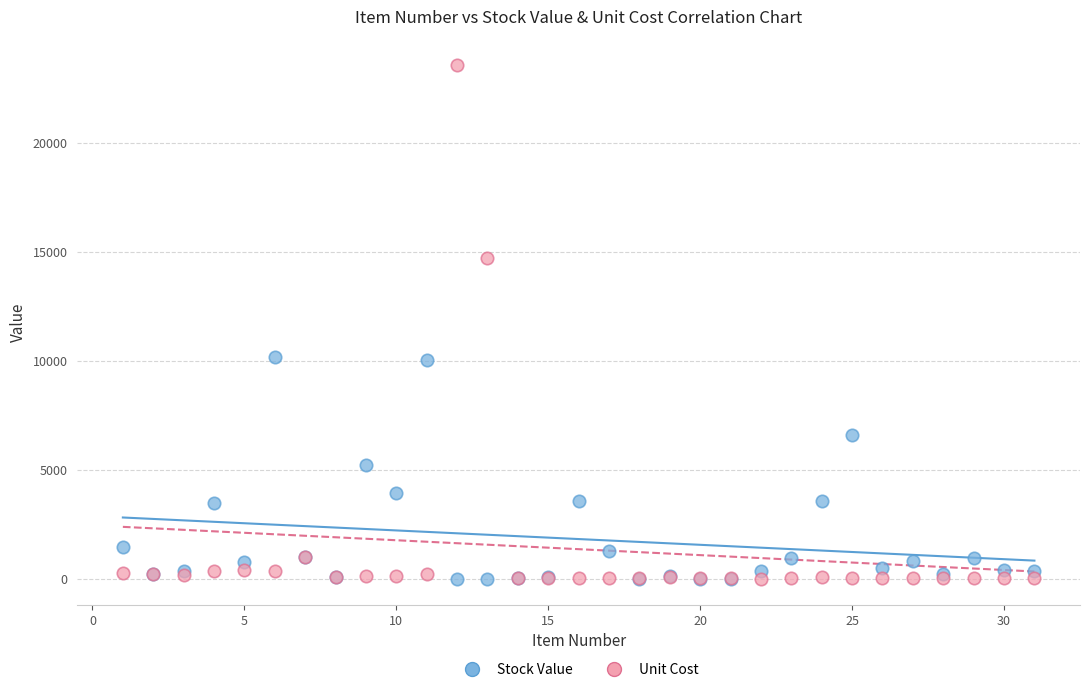

What are all the series names shown in the legend?

Stock Value, Unit Cost